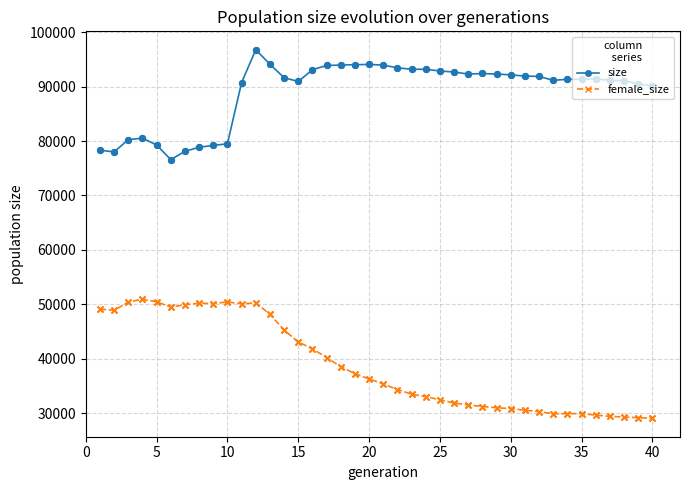

What are all the series names shown in the legend?

size, female_size